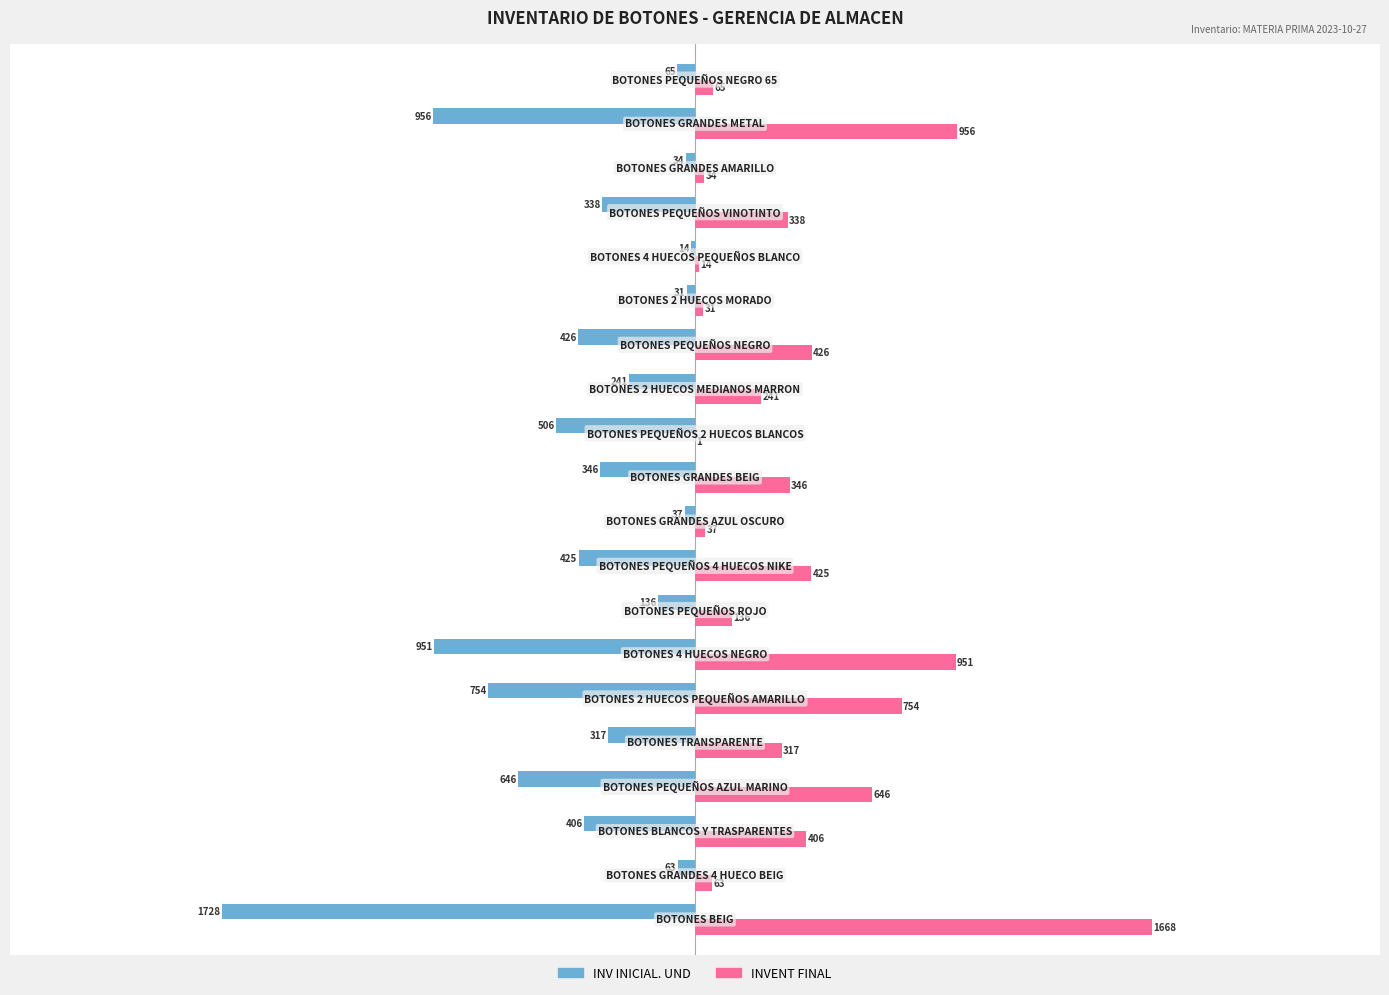

Which series has the largest total across all categories?

INVENT FINAL